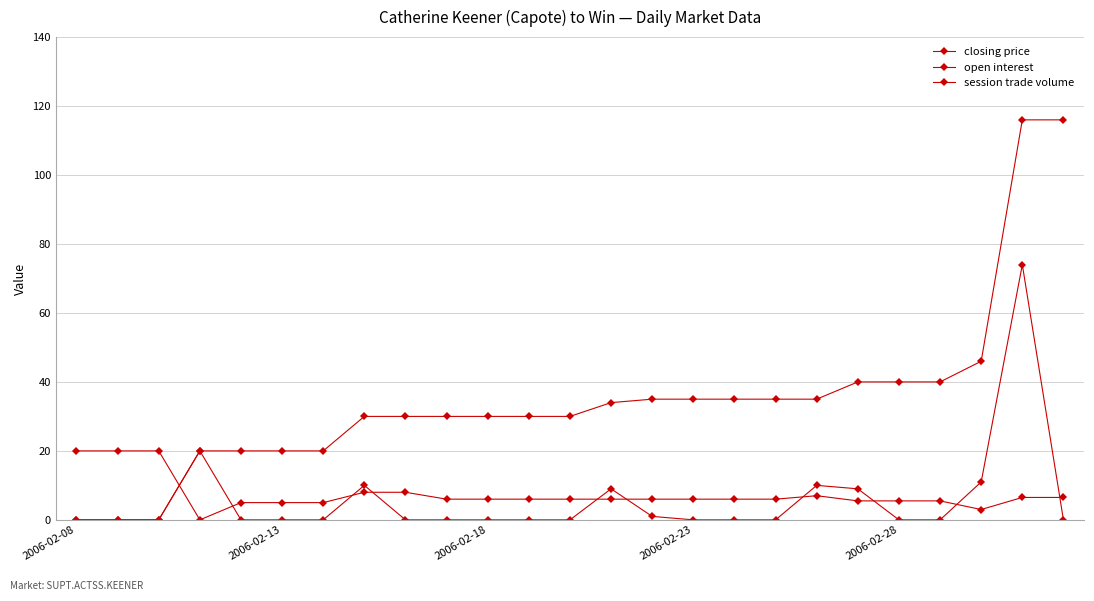

At how many categories does at least one series exceed 90?

2